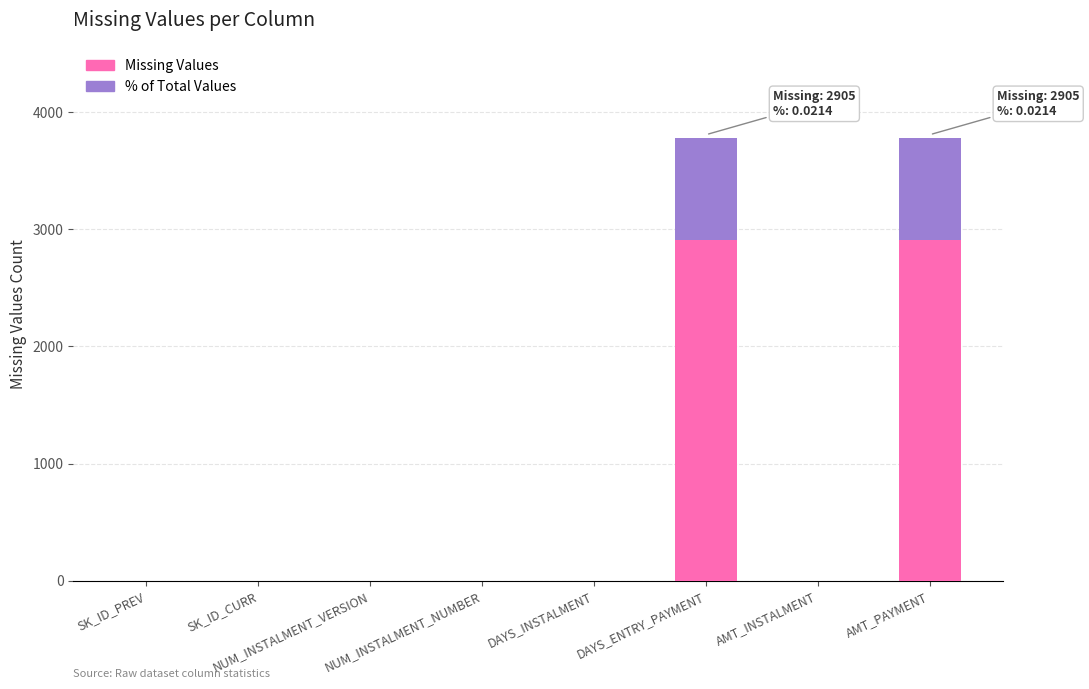

What is the sum of all Missing Values values?

5810.0